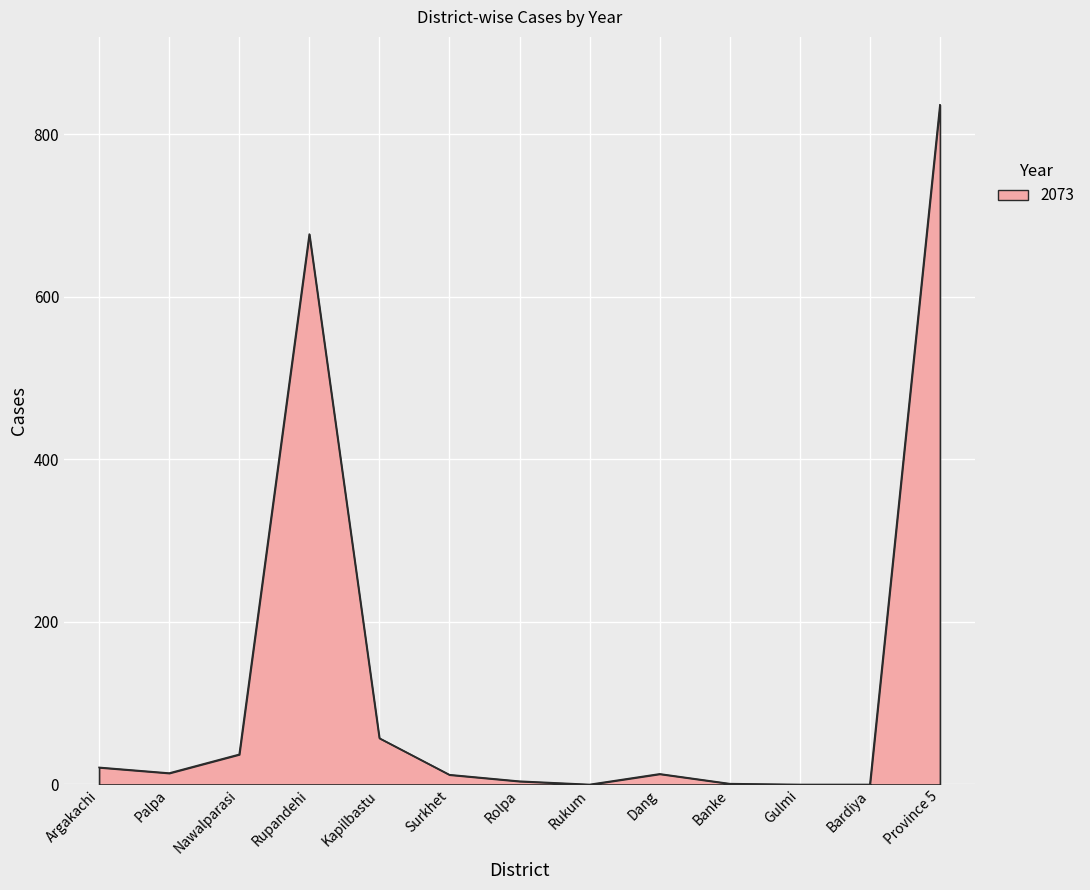

The chart shows a value of 57 at Kapilbastu. True or false?

True